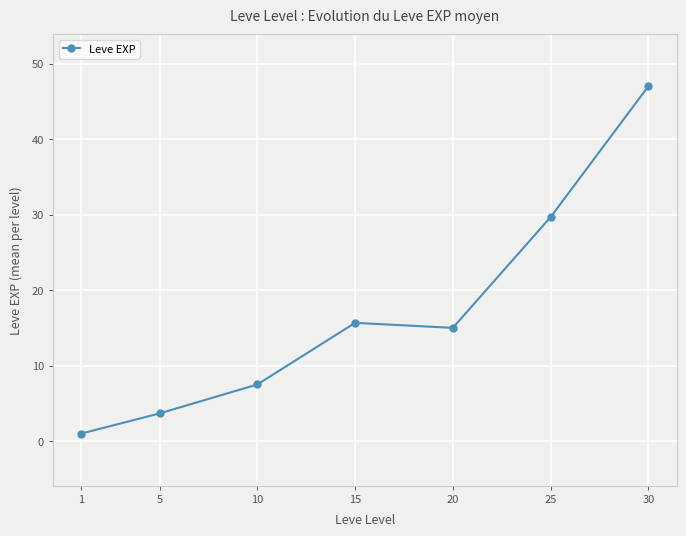

At which category does the chart reach its peak across all series?

30